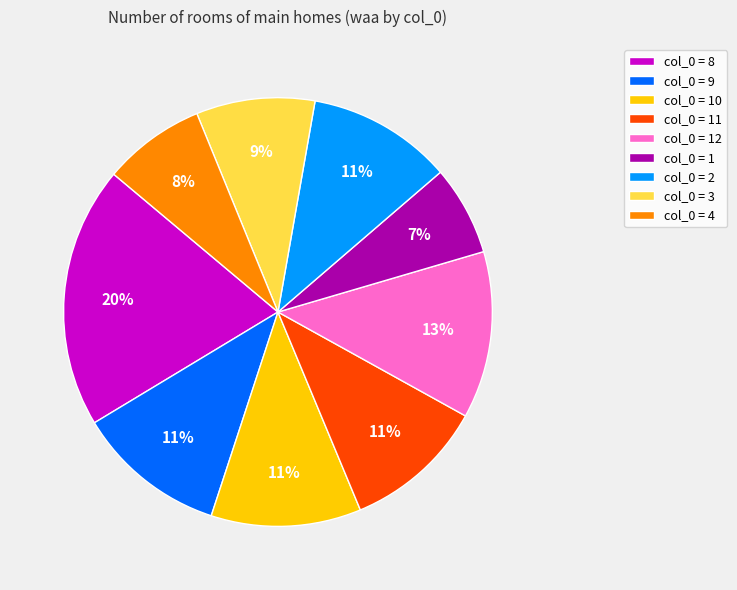

Does any single category account for the majority?

No